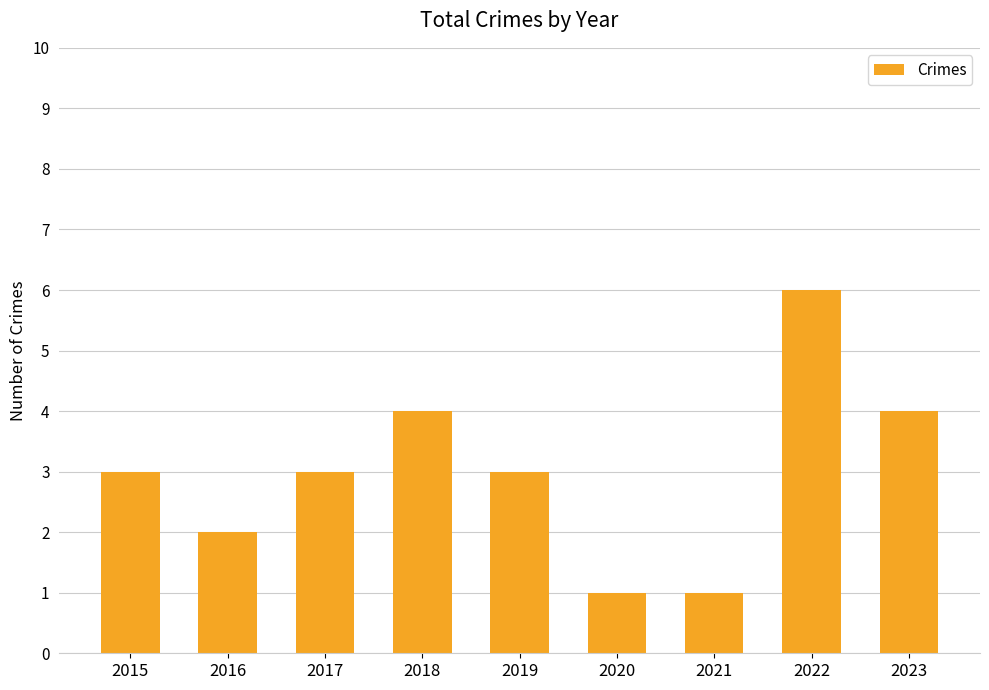

Count the values in the range 2 to 4.

6